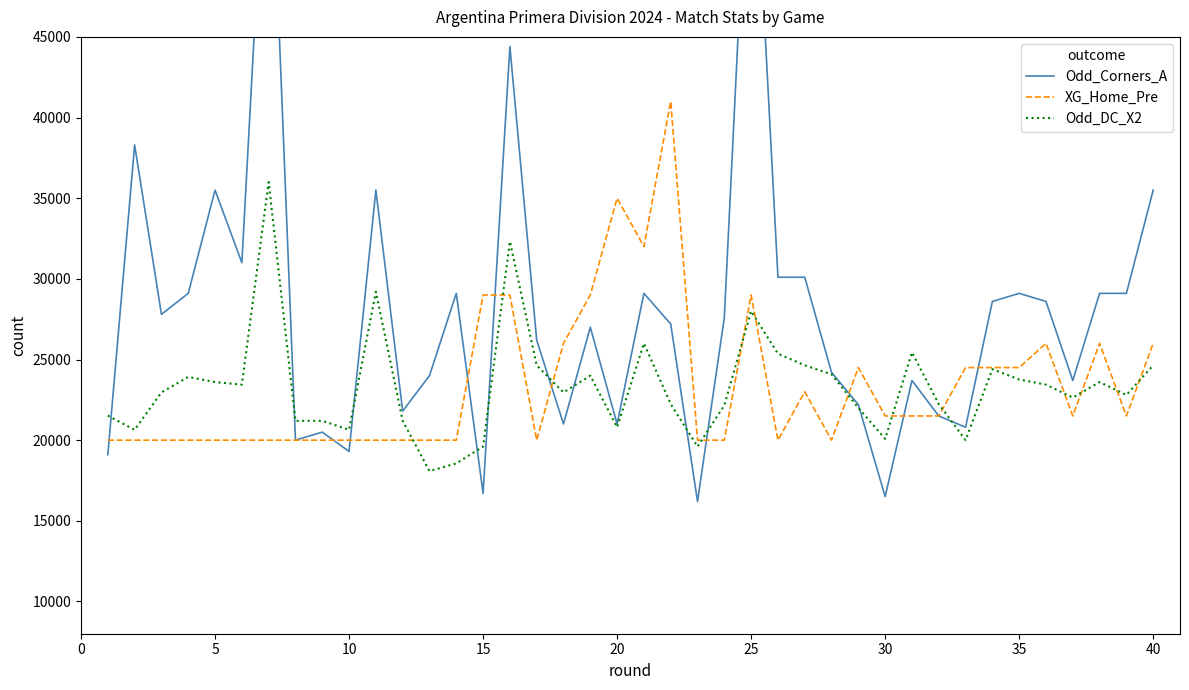

What is the smallest value displayed?

16200.0